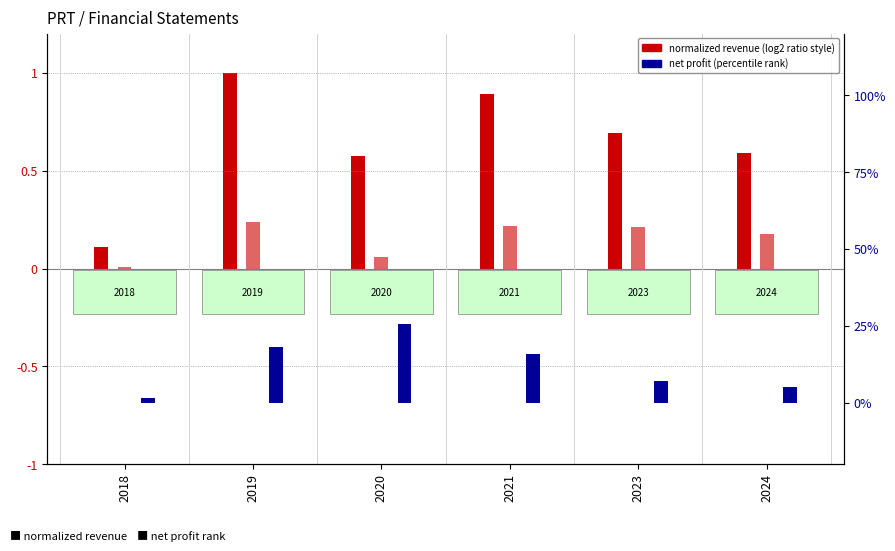

What is the difference between the Lợi nhuận sau thuế values at 2018 and 2019?

16.5